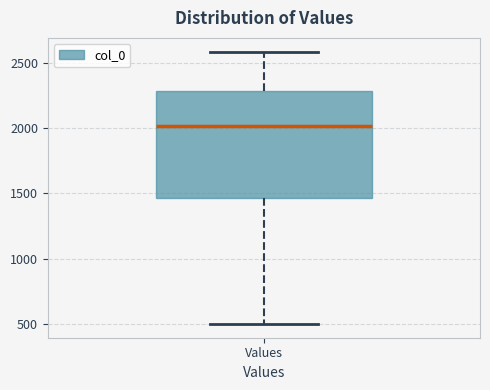

Read this box plot against the y-axis: the position of the median line, the range covered by the box, and the ends of both whiskers. The values are not printed on the chart, so give them approximately, as read against the axis.

median 2000, box 1450 to 2300, whiskers 500 to 2600